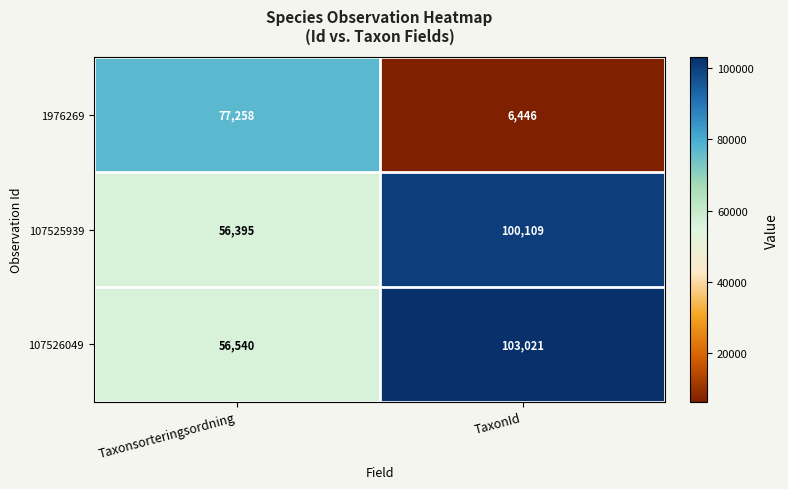

What is the total value across all series at TaxonId?

209576